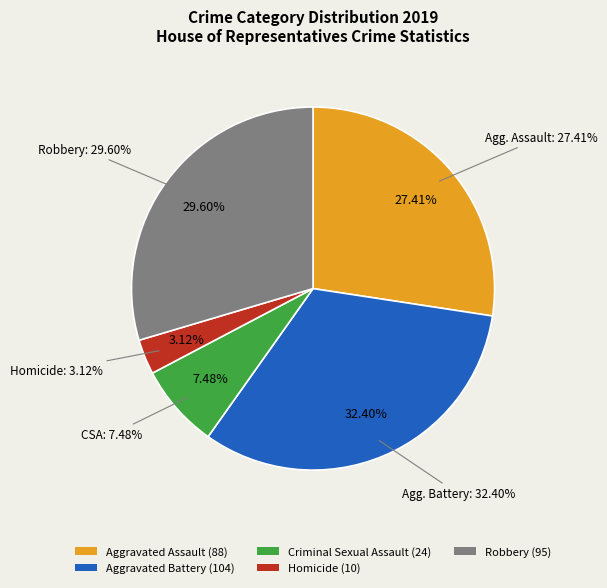

Which category has the biggest portion of the pie?

Aggravated Battery